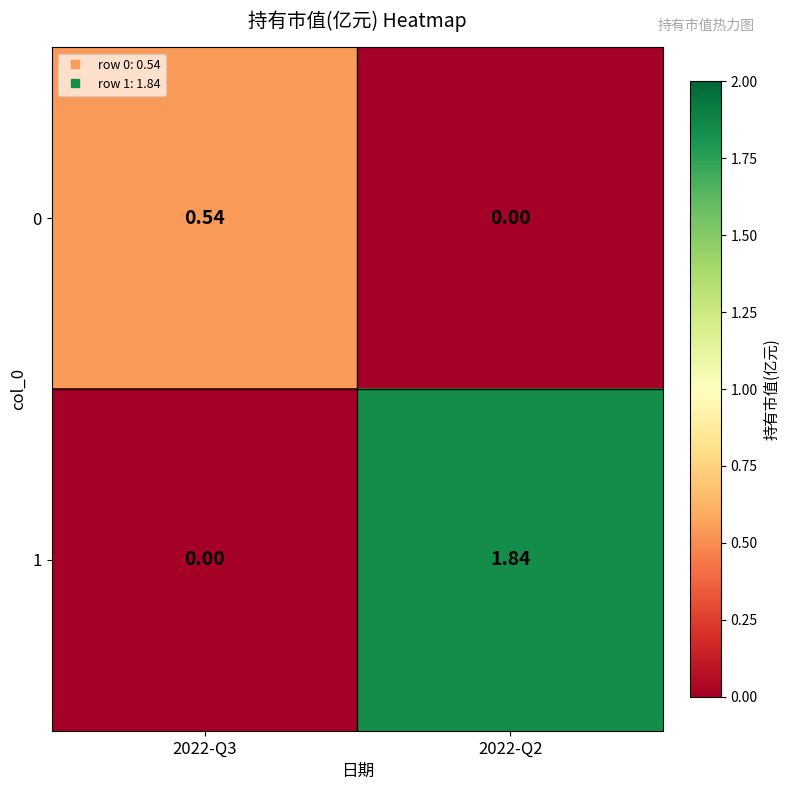

Rank the series by their maximum value, from lowest to highest.

0, 1